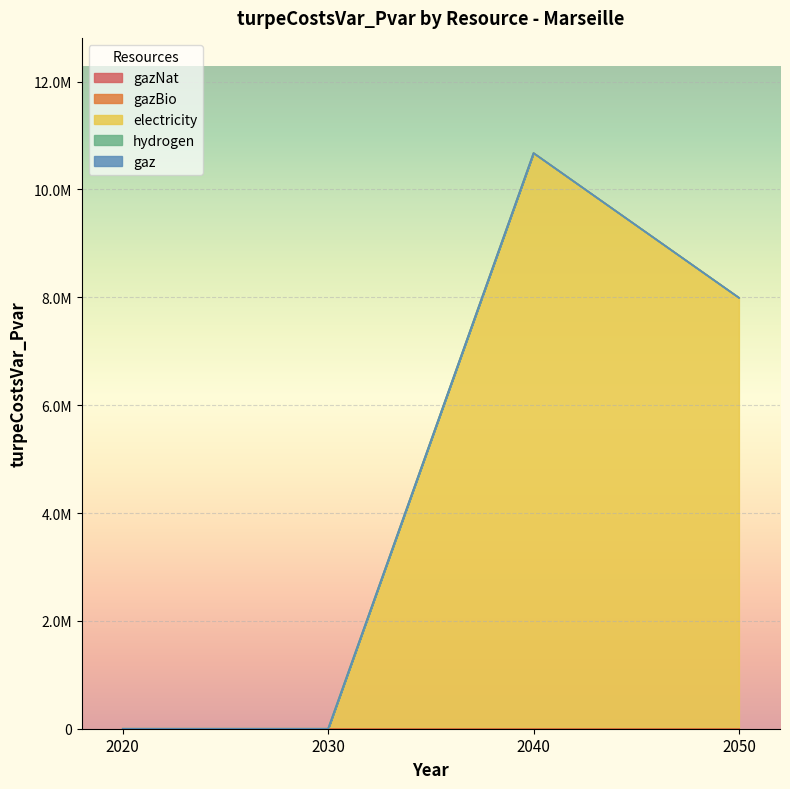

True or false: electricity has a value of 0.0 at 2020.

True